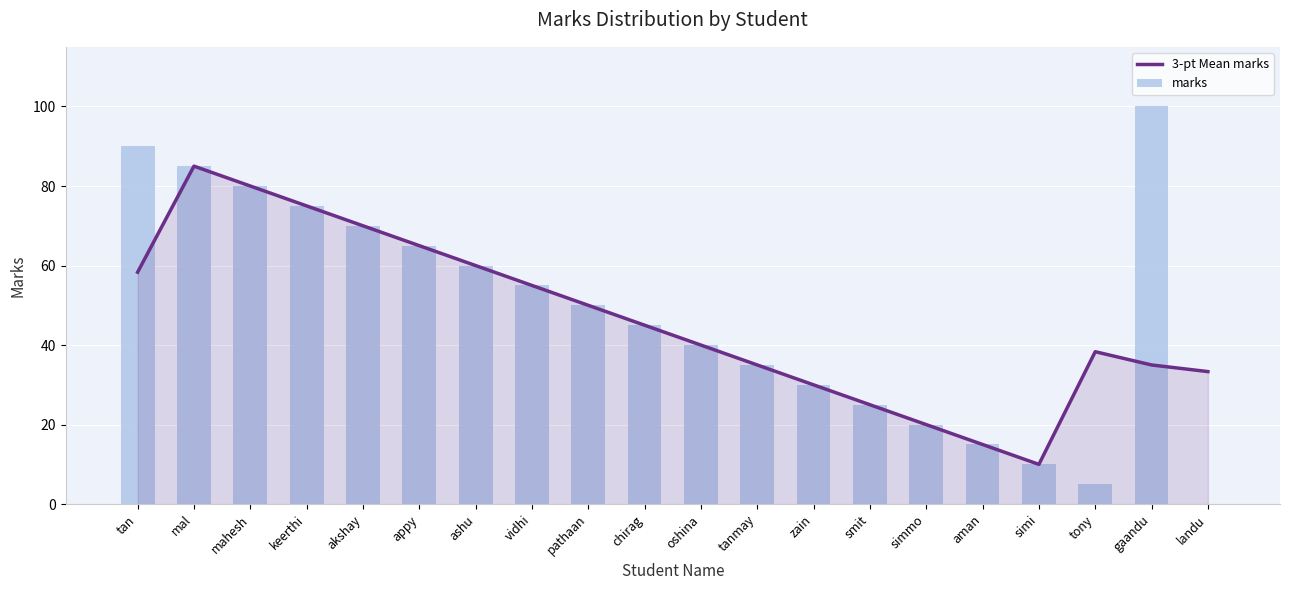

What are all the series names shown in the legend?

3-pt Mean marks, marks